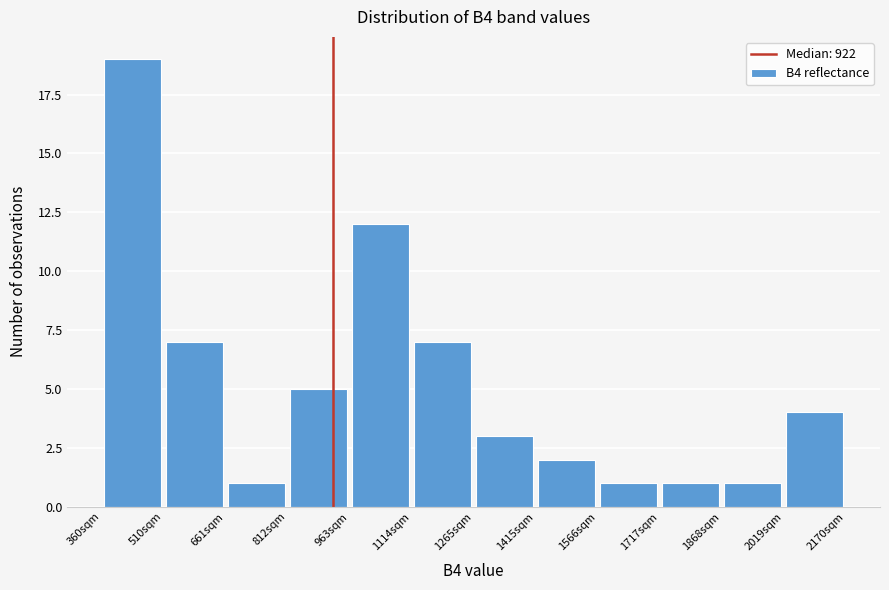

What is the height of the bar covering 960 to 1120 on the x-axis? Neither the bar edges nor the heights are printed on the chart, so give them approximately, as read against the axes.

12